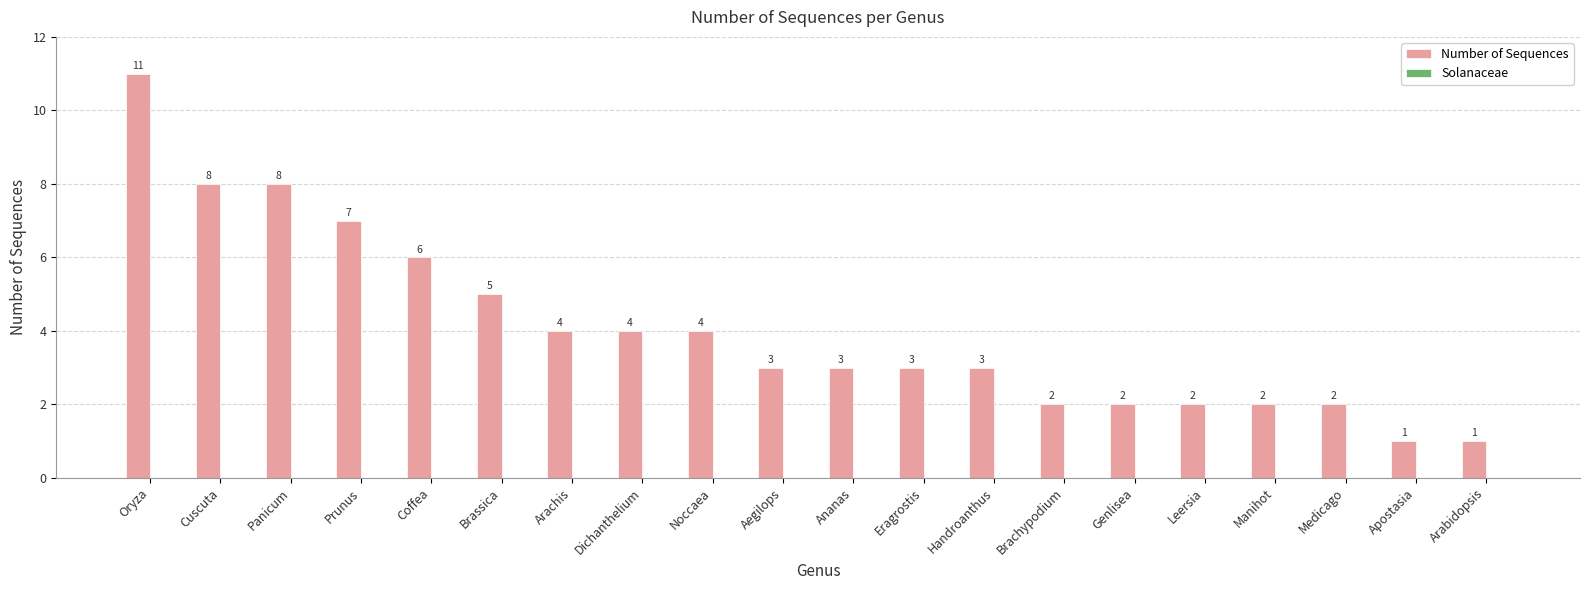

Are the bars grouped side by side (vs. stacked)?

No